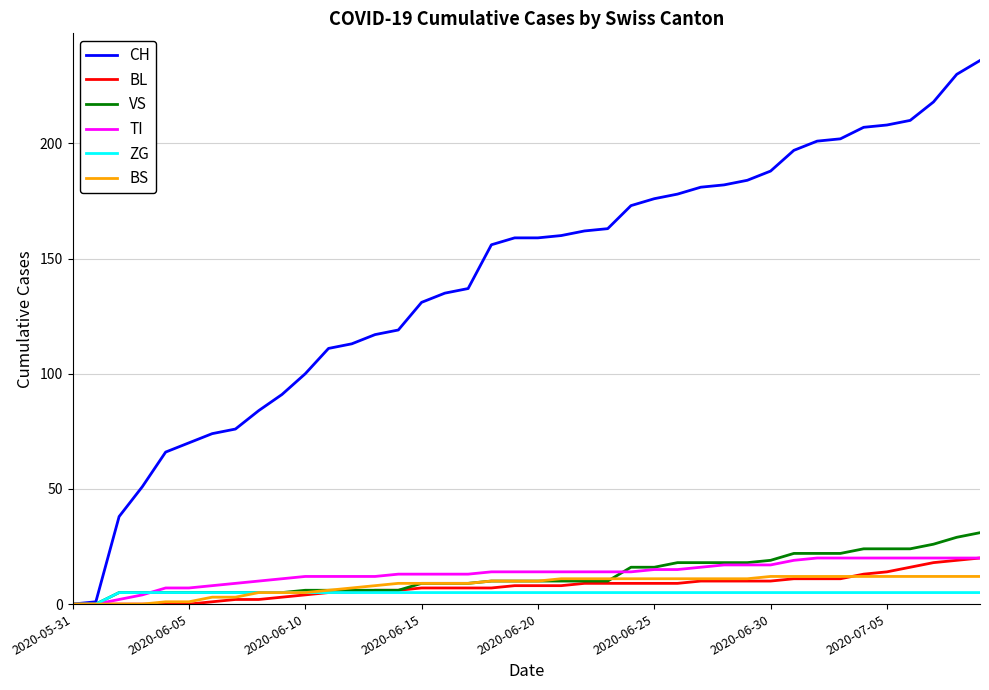

Which series has the largest total across all categories?

CH